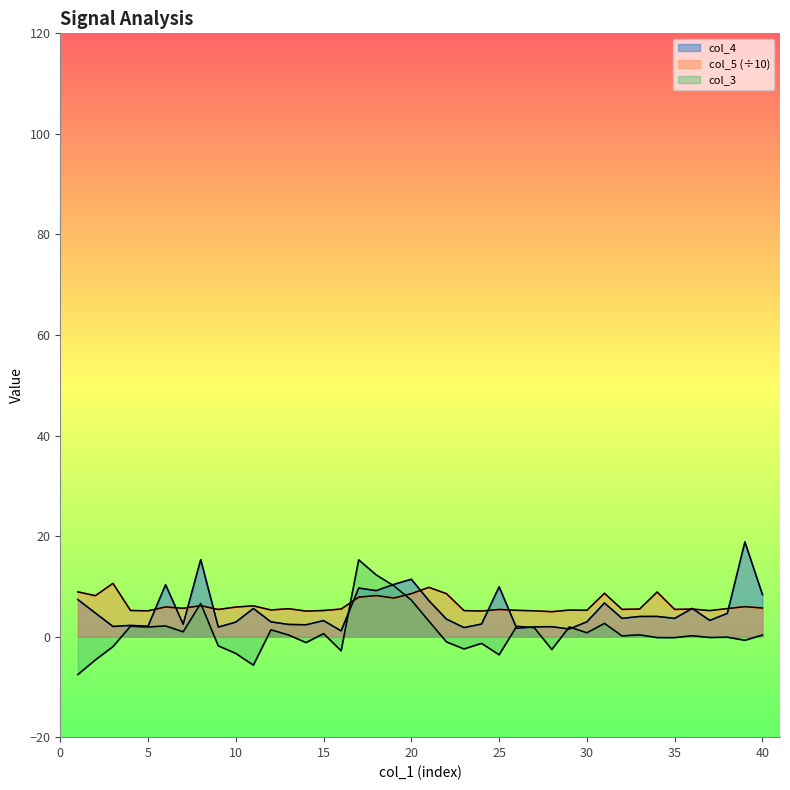

What value does the col_4 series have at 30?

2.9